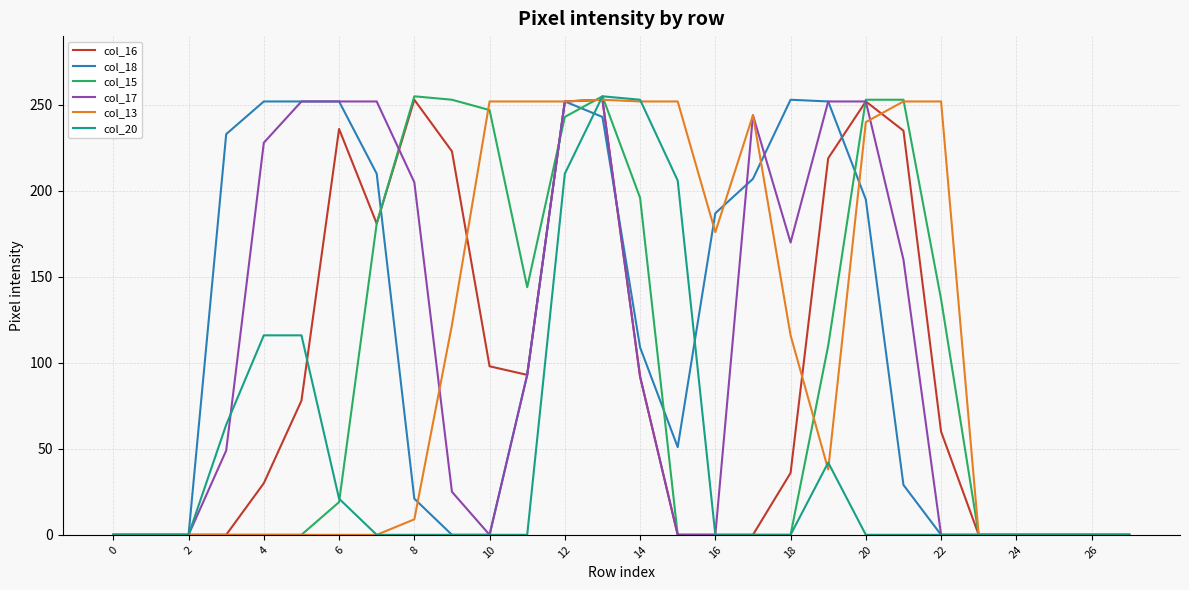

What is the highest value of the col_15 series?

255